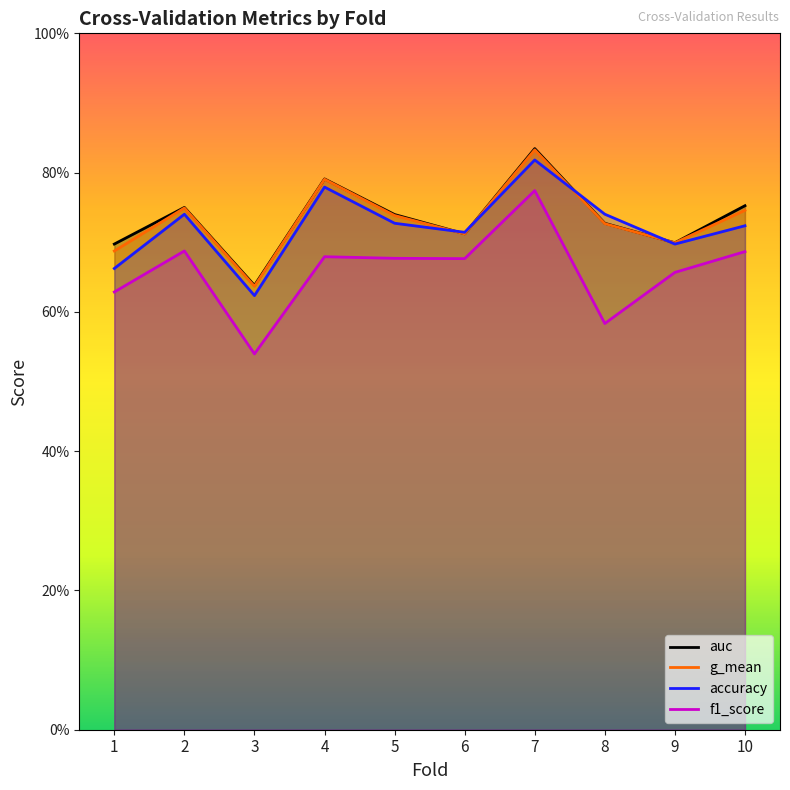

List the labels in order of accuracy value, smallest first.

3, 1, 9, 6, 10, 5, 2, 8, 4, 7